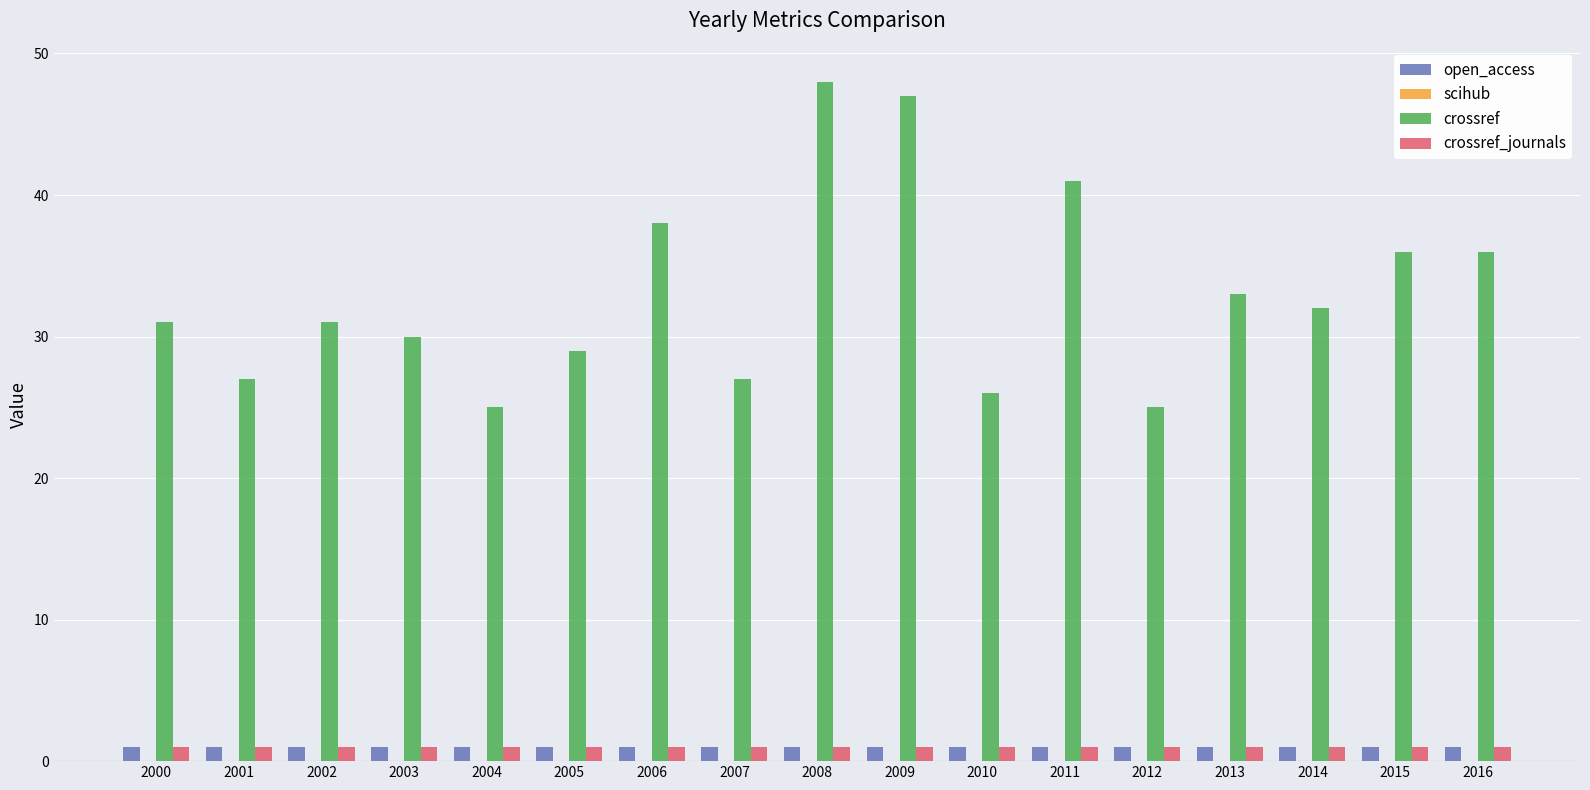

Is the value of open_access at 2007 greater than the value of crossref at 2010?

No